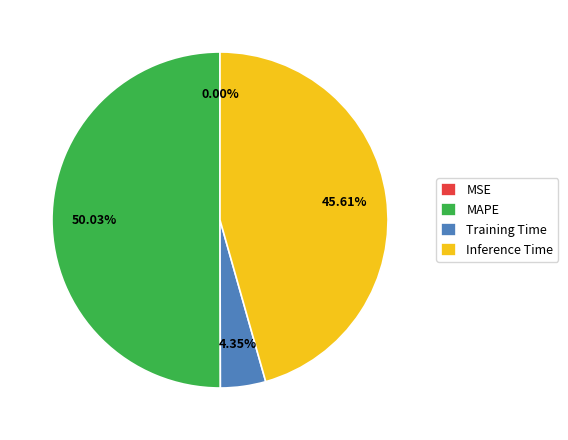

To the nearest percent, what portion does MAPE represent?

50%